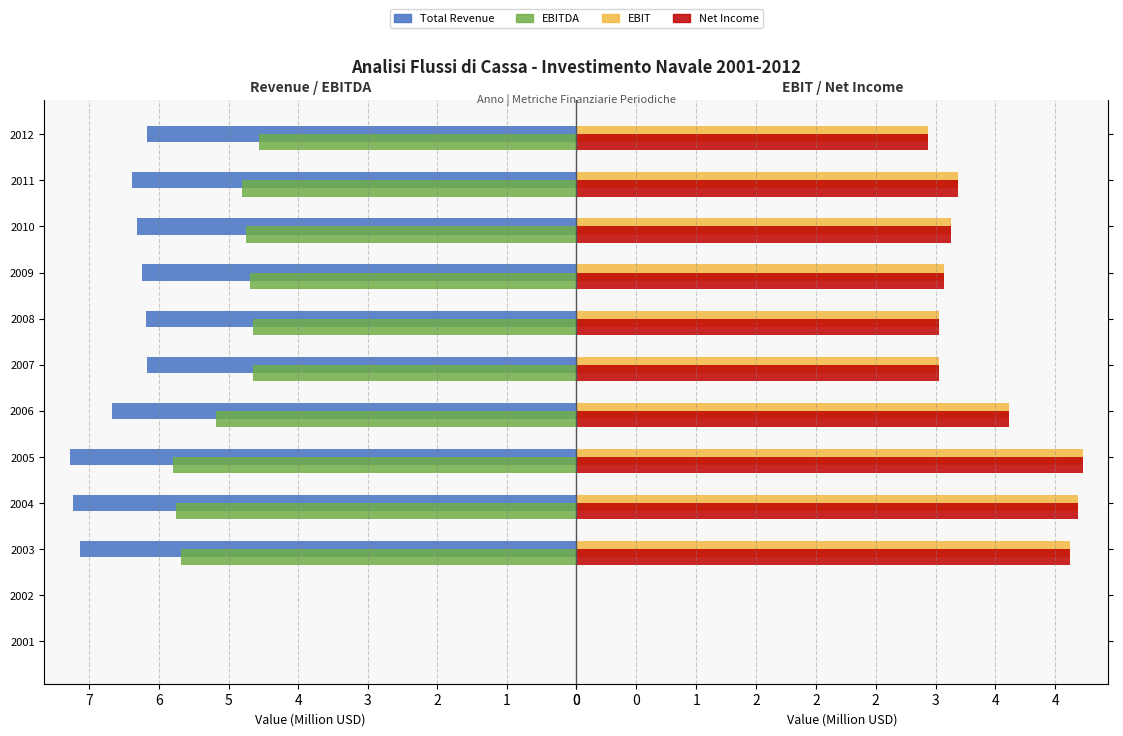

How many positive values does the EBIT series have?

10